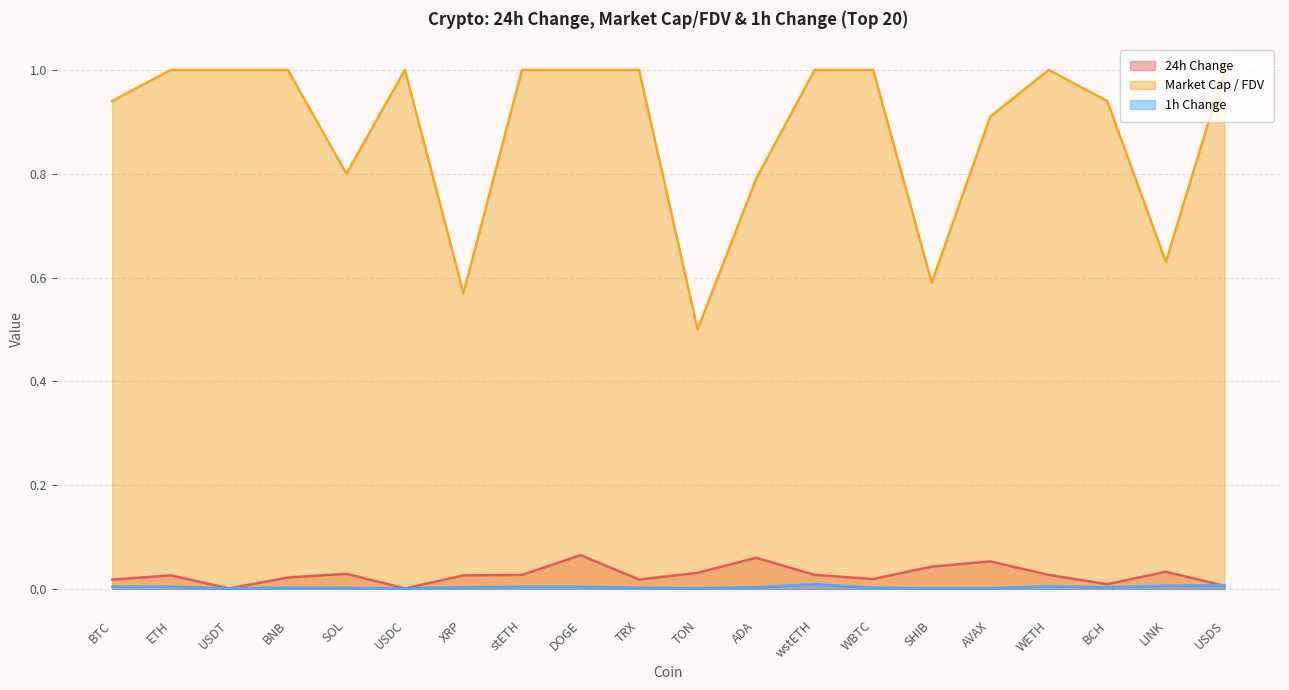

Reading left to right, transcribe all the data shown in this chart.

24h: 0.0	0.0	0.0	0.0	0.0	0.0	0.0	0.0	0.1	0.0	0.0	0.1	0.0	0.0	0.0	0.1	0.0	0.0	0.0	0.0
Market Cap / FDV: 0.9	1.0	1.0	1.0	0.8	1.0	0.6	1.0	1.0	1.0	0.5	0.8	1.0	1.0	0.6	0.9	1.0	0.9	0.6	1.0
1h: 0.0	0.0	0.0	0.0	0.0	0.0	0.0	0.0	0.0	0.0	0.0	0.0	0.0	0.0	0.0	0.0	0.0	0.0	0.0	0.0